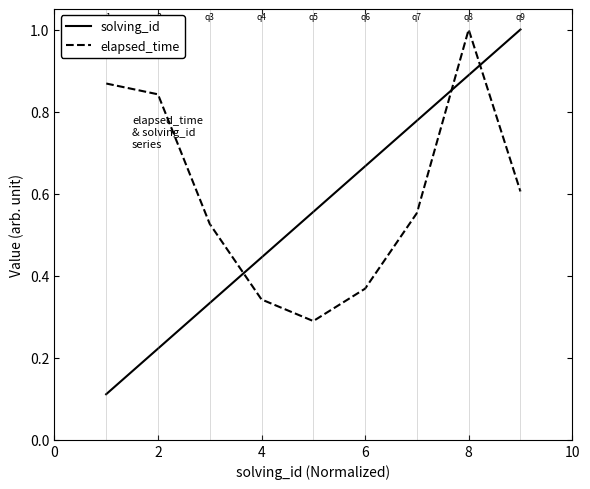

Which series has the largest total across all categories?

elapsed_time